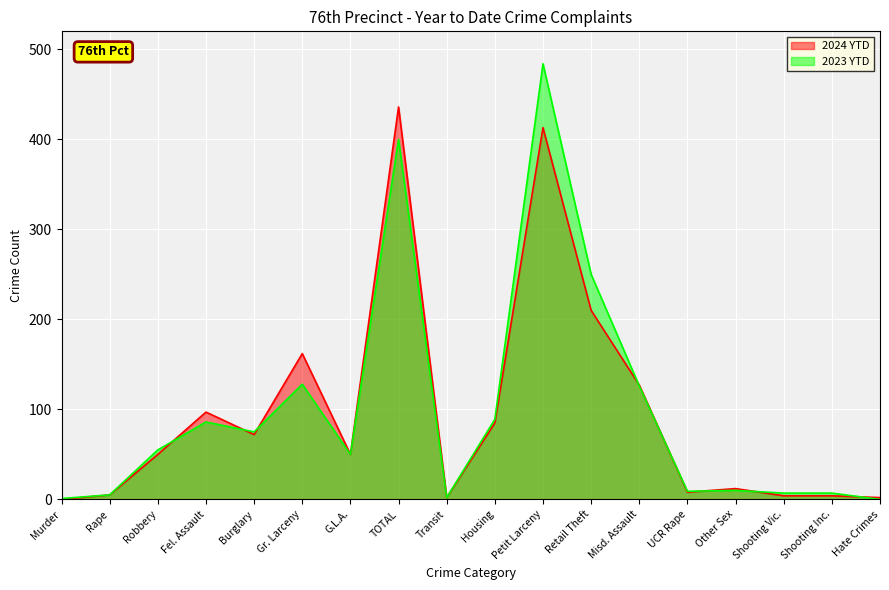

True or false: 2024 YTD has a value of 162 at Gr. Larceny.

True